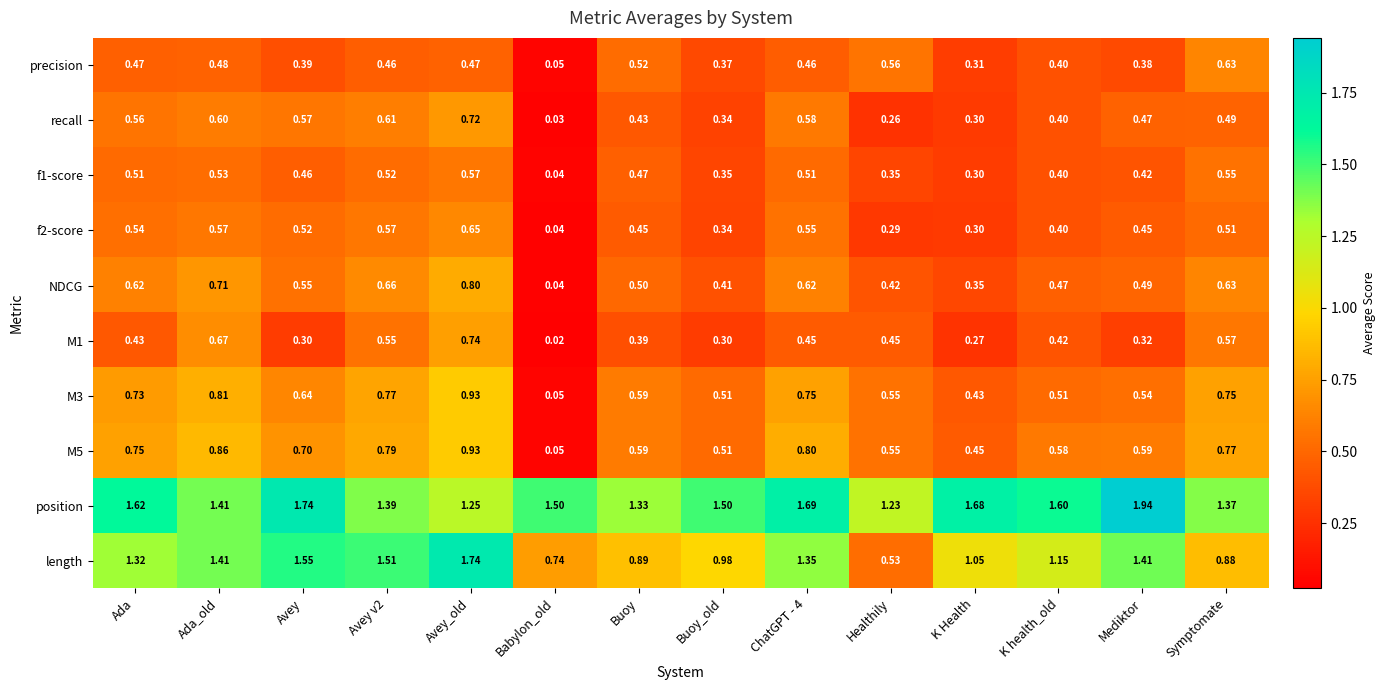

Which label corresponds to the largest value in the chart?

Mediktor